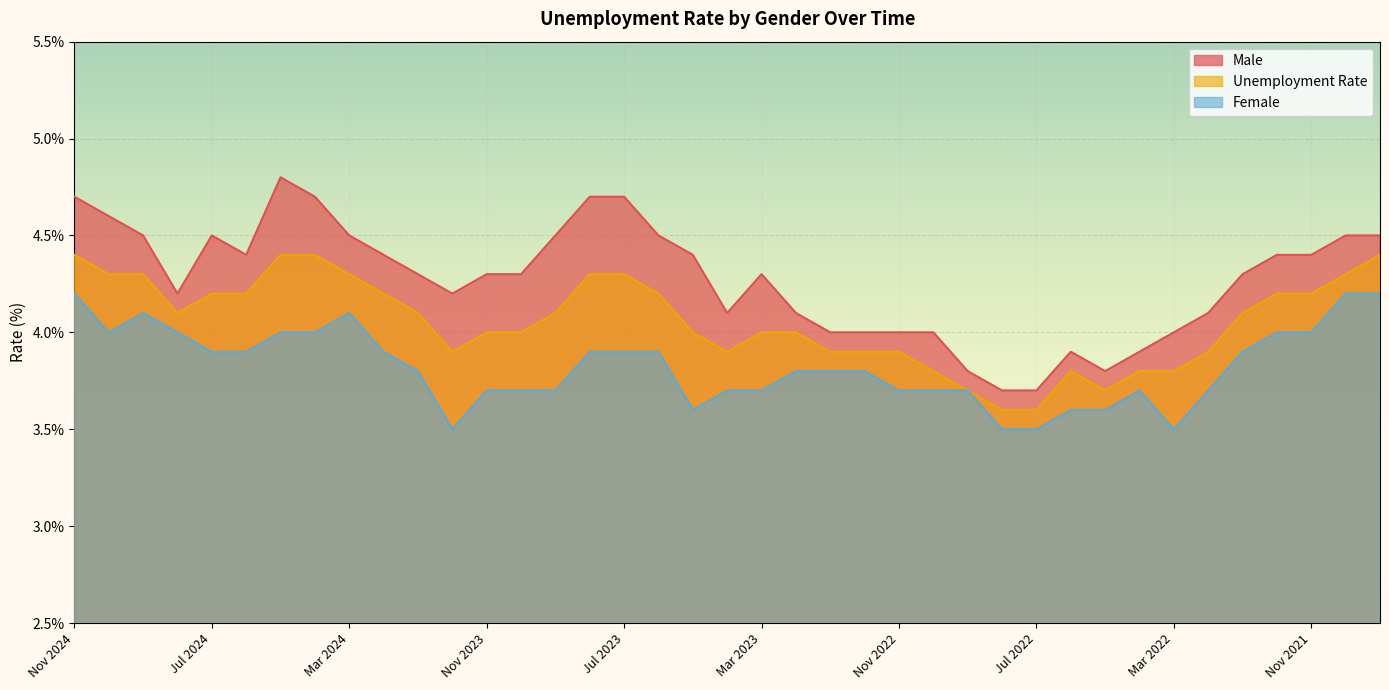

At which category does Female reach its first local peak?

Sep 2024